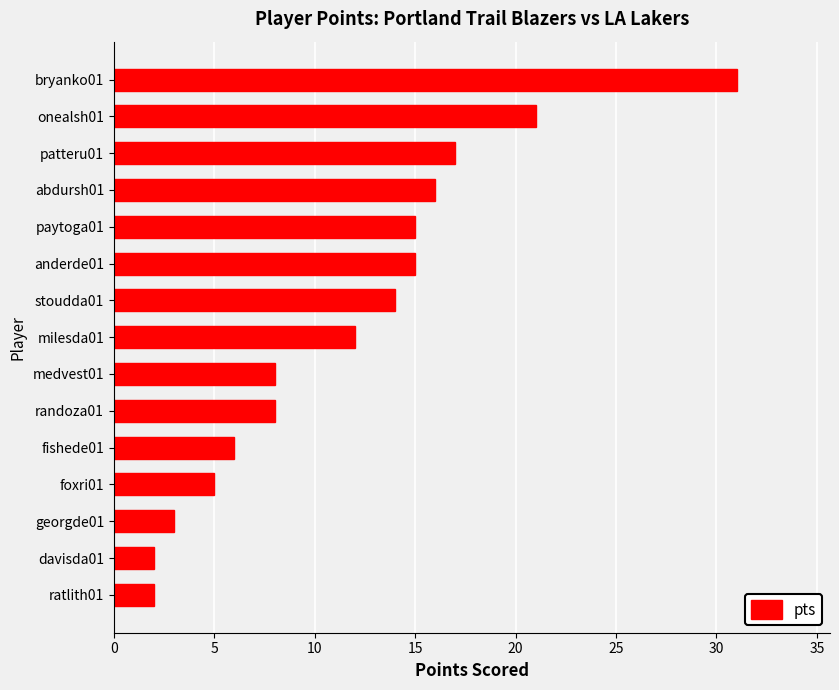

How many categories are shown in the chart?

15